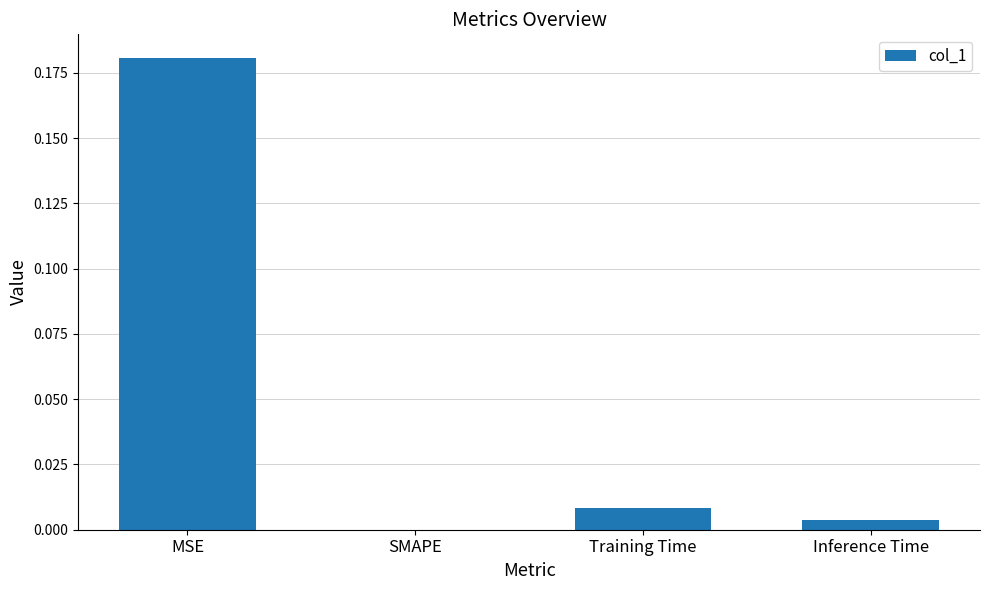

Which label corresponds to the largest value in the chart?

MSE